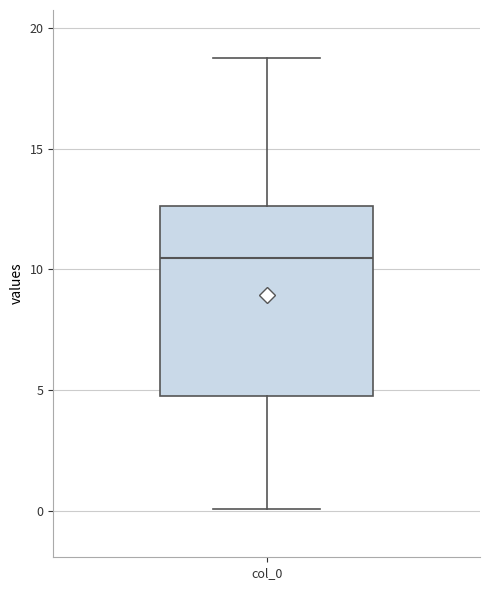

Transcribe this box plot: give where the median line is, the range the box spans, and where the two whiskers end, as read against the y-axis. The values are not printed on the chart, so give them approximately, as read against the axis.

median 10.5, box 4.5 to 12.5, whiskers 0.0 to 18.5